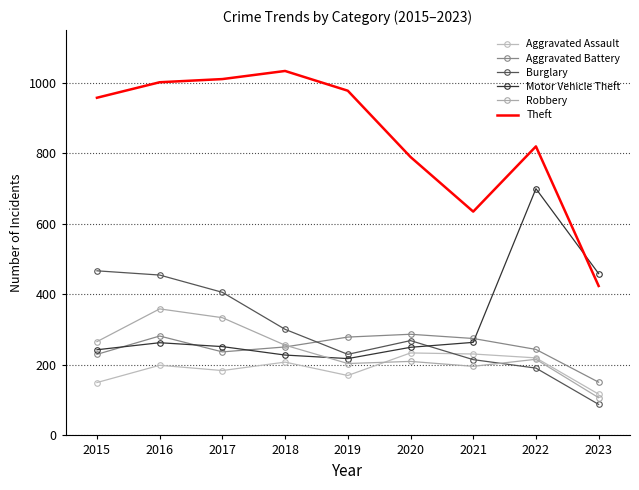

The value of Robbery at 2023 is 107. True or false?

True